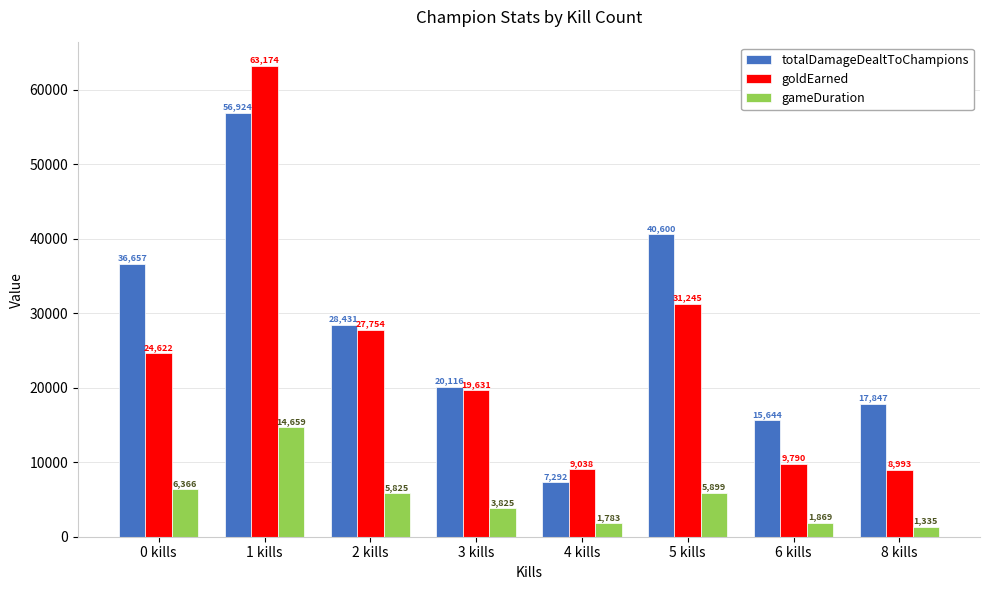

The goldEarned series shows 2733 at 6 kills. True or false?

False